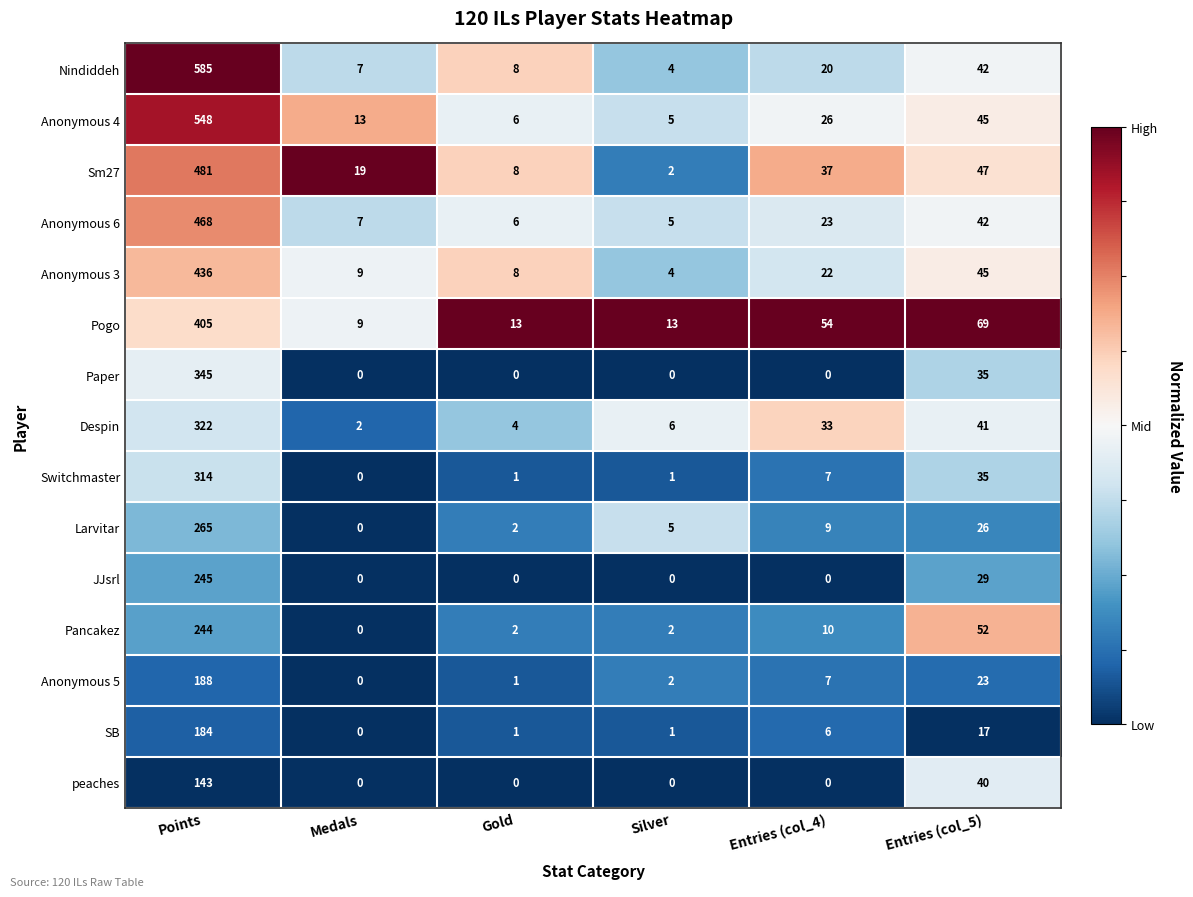

What is the average value of the Larvitar series?

51